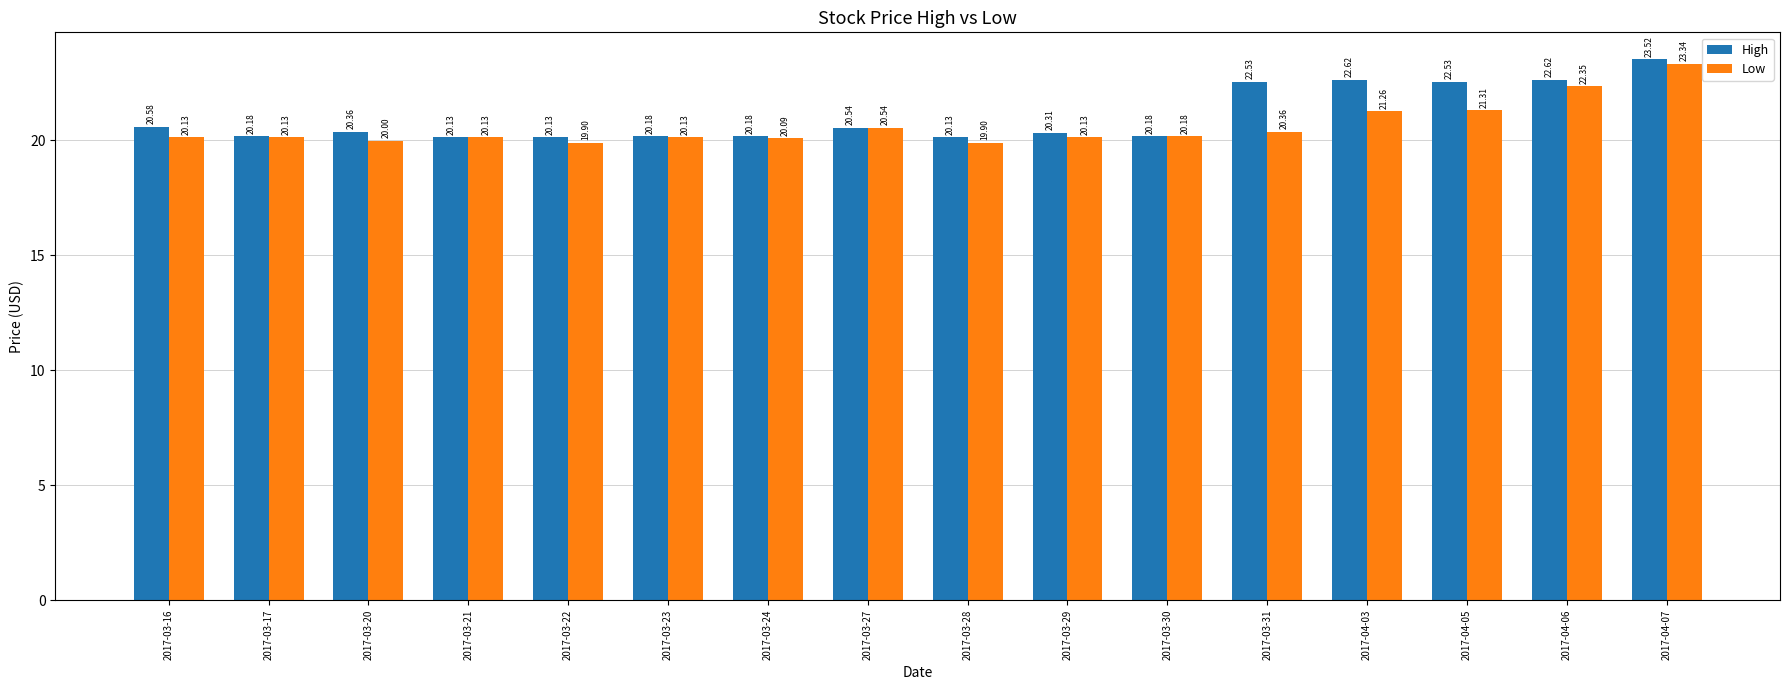

Rank the series at 2017-03-17 from lowest to highest value.

Low, High